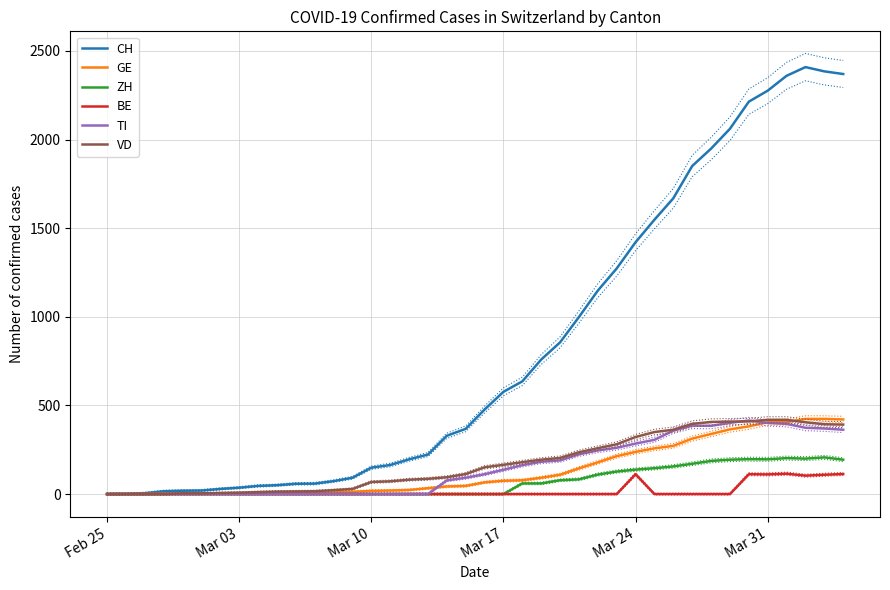

What is the maximum value for VD?

419